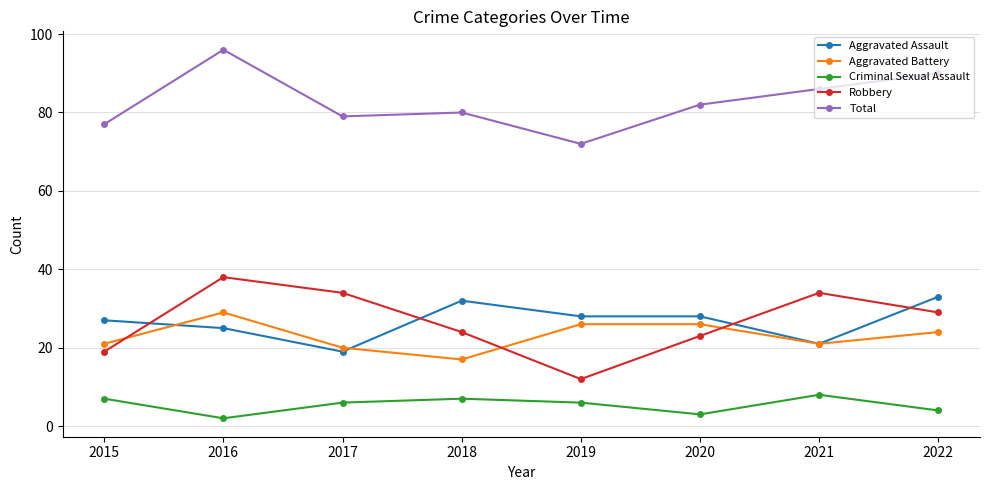

At which category does Total reach its first local valley?

2017